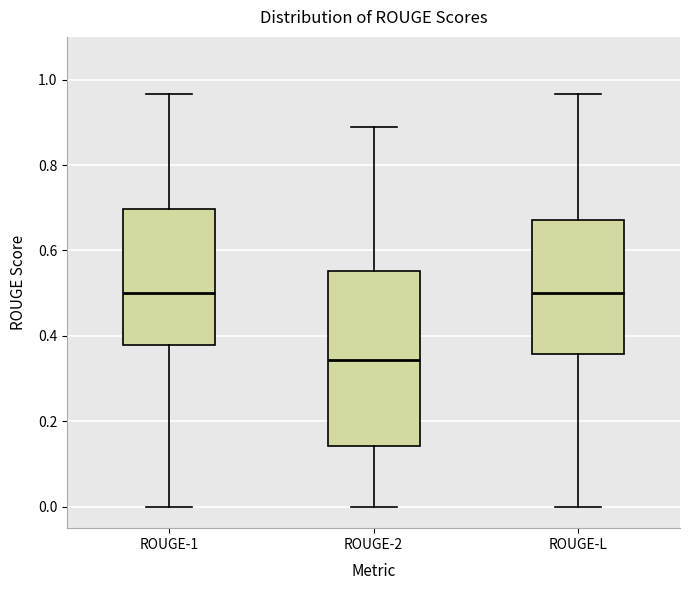

Reading left to right, read every box against the y-axis: the position of its median line, the range the box covers, and the ends of its whiskers. The values are not printed on the chart, so give them approximately, as read against the axis.

ROUGE-1: median 0.50, box 0.38 to 0.70, whiskers 0.00 to 0.96
ROUGE-2: median 0.34, box 0.14 to 0.56, whiskers 0.00 to 0.88
ROUGE-L: median 0.50, box 0.36 to 0.68, whiskers 0.00 to 0.96